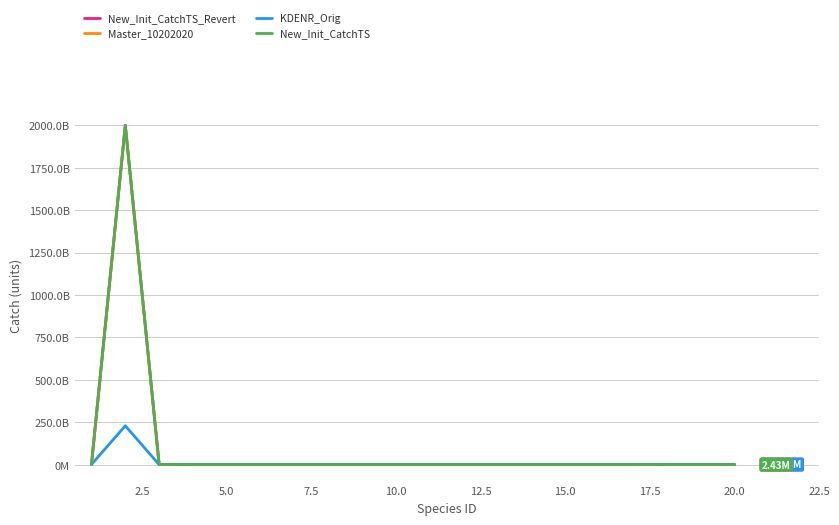

What is the greatest value displayed?

2000000000000.0